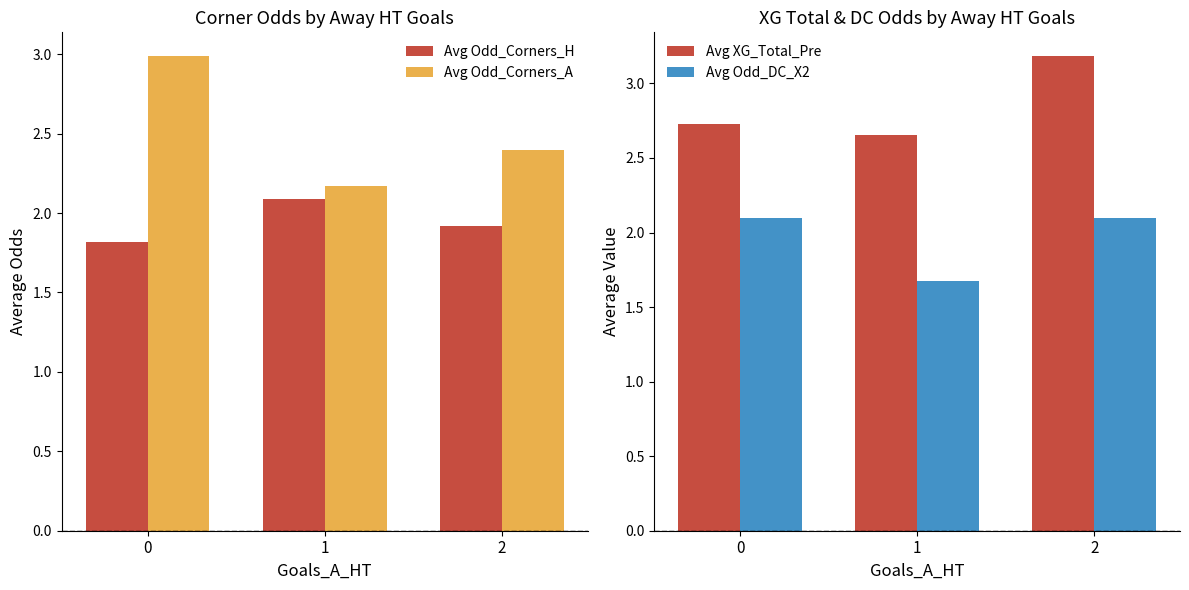

What is the minimum value shown in the chart?

1.7